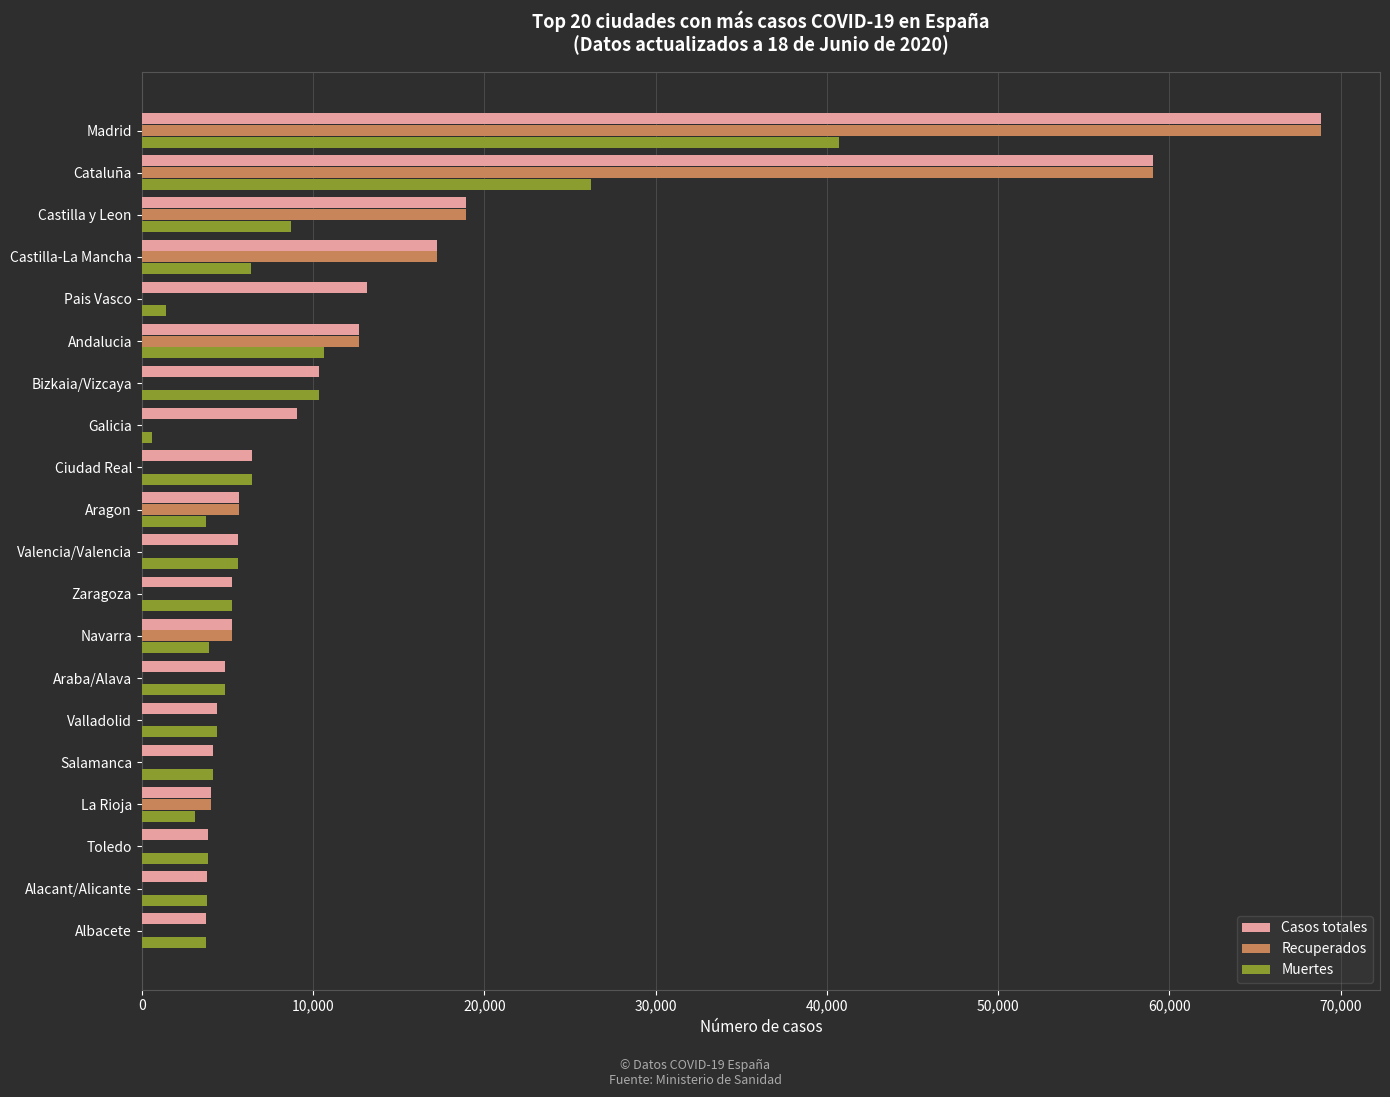

Is it true that Recuperados equals 5695 at Aragon?

True